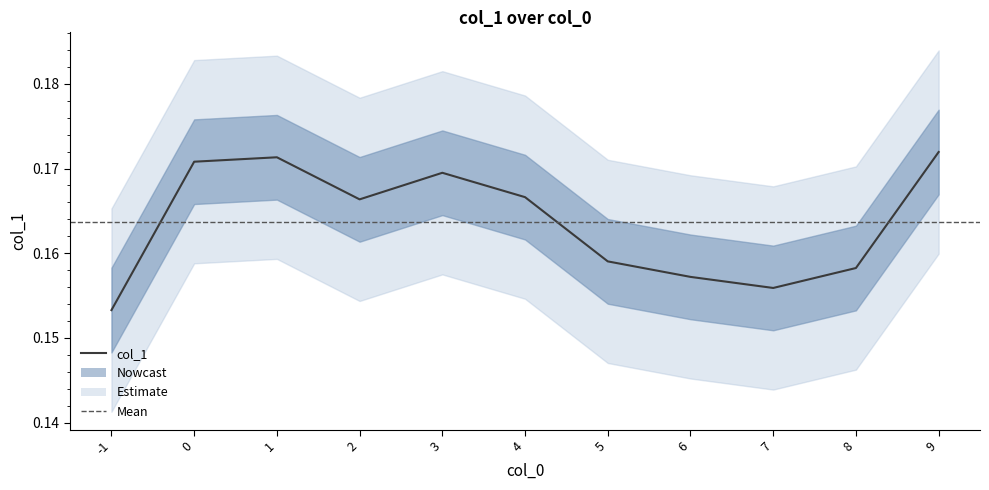

At which category does the chart reach its minimum across all series?

-1